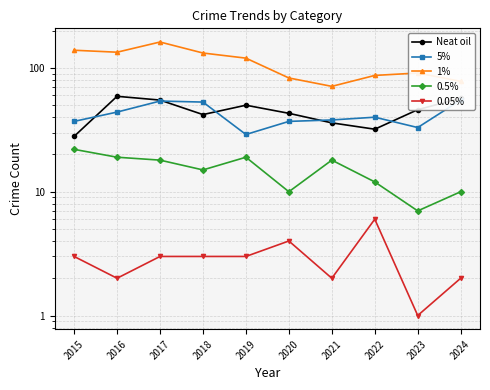

What is the total value across all series at 2024?

202